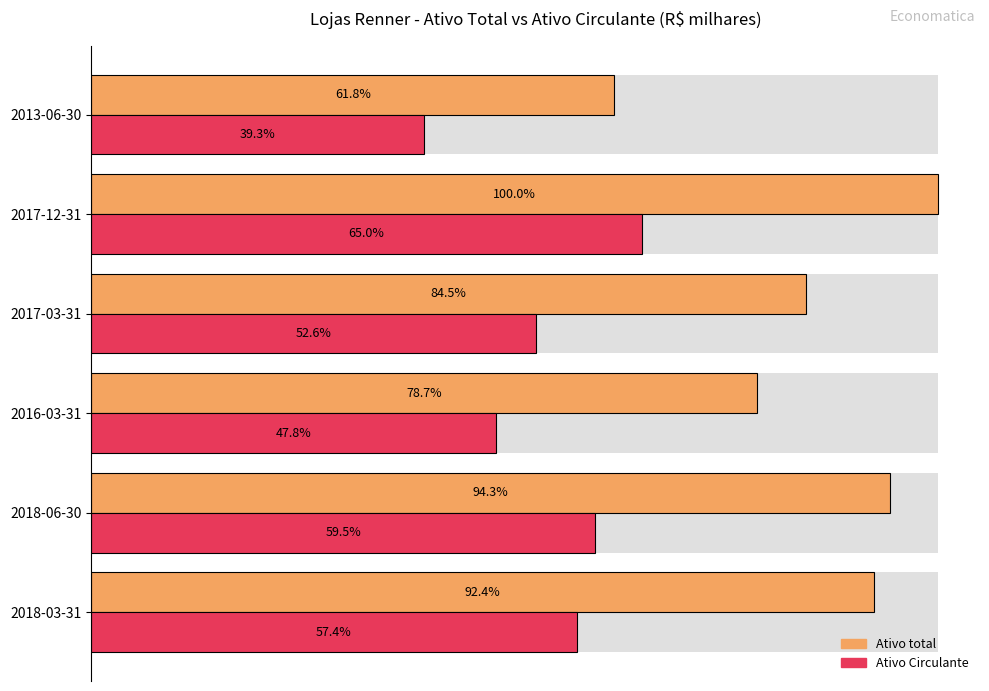

What is the sum of all Ativo Circulante values?

31542856.9